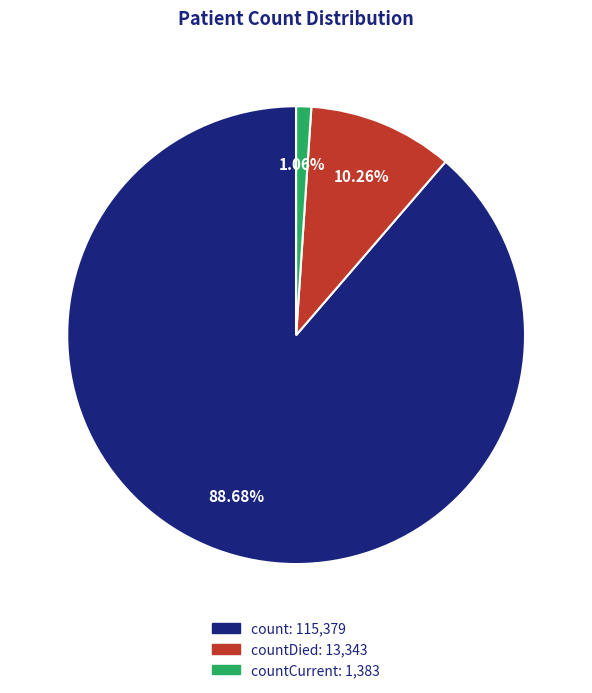

Does any single category account for the majority?

Yes